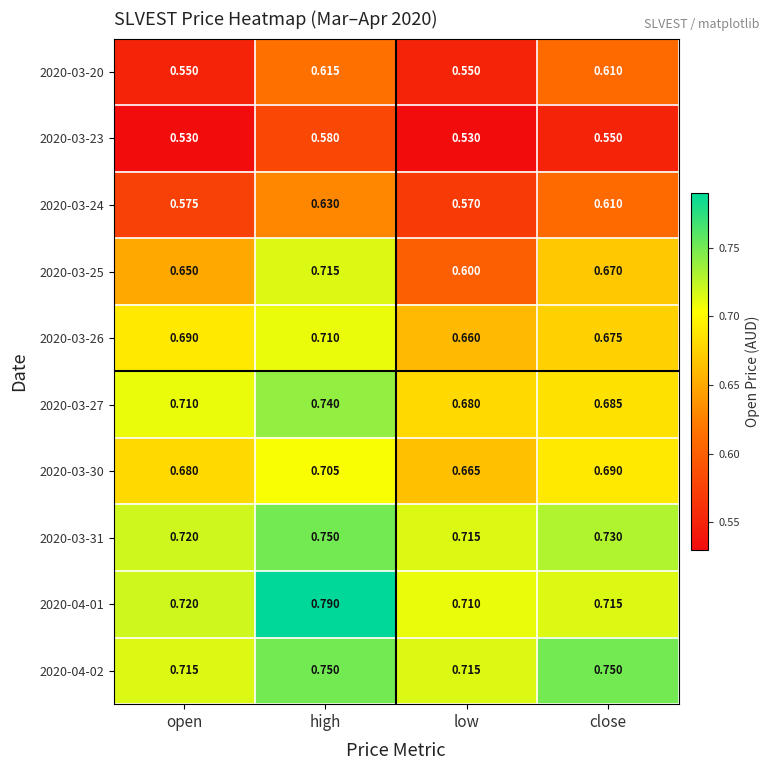

Count the number of categories in the chart.

4